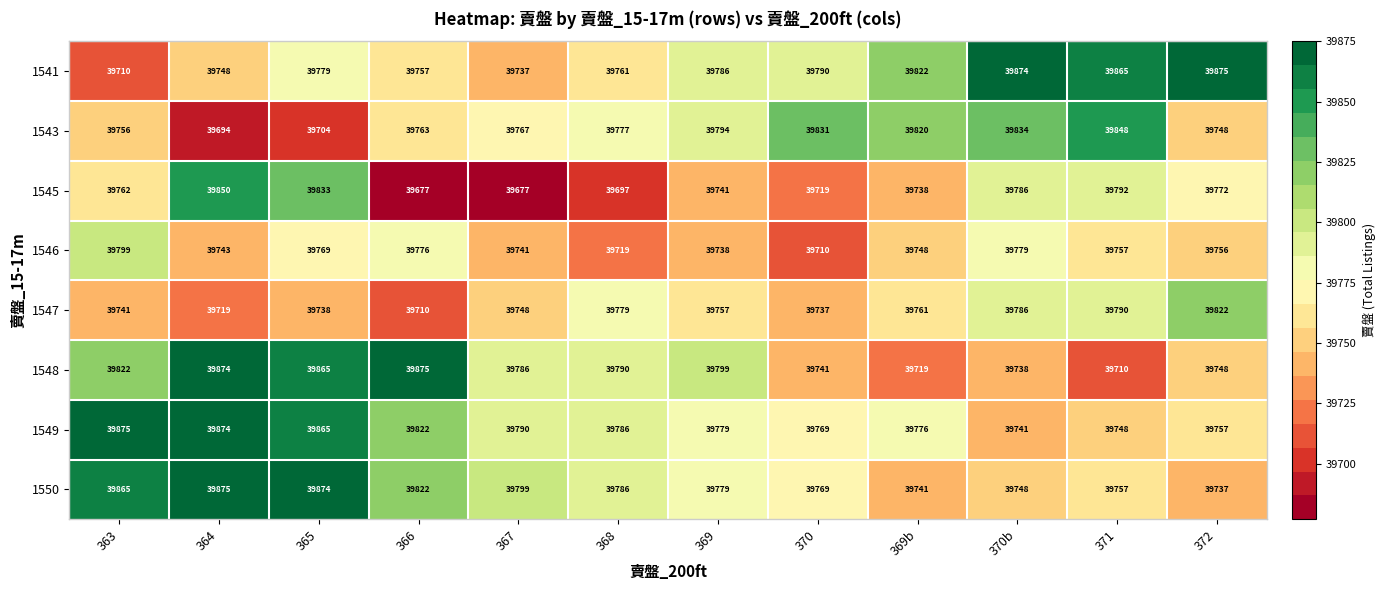

What is the maximum value shown in the chart?

39875